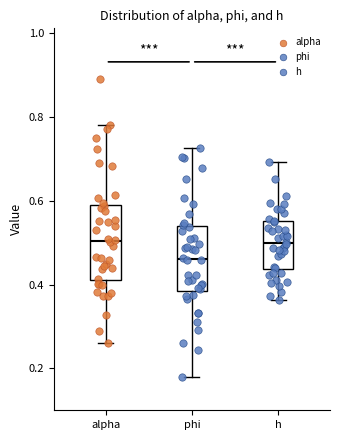

Reading left to right, read every box against the y-axis: the position of its median line, the range the box covers, and the ends of its whiskers. The values are not printed on the chart, so give them approximately, as read against the axis.

alpha: median 0.50, box 0.42 to 0.58, whiskers 0.26 to 0.78
phi: median 0.46, box 0.38 to 0.54, whiskers 0.18 to 0.72
h: median 0.50, box 0.44 to 0.56, whiskers 0.36 to 0.70